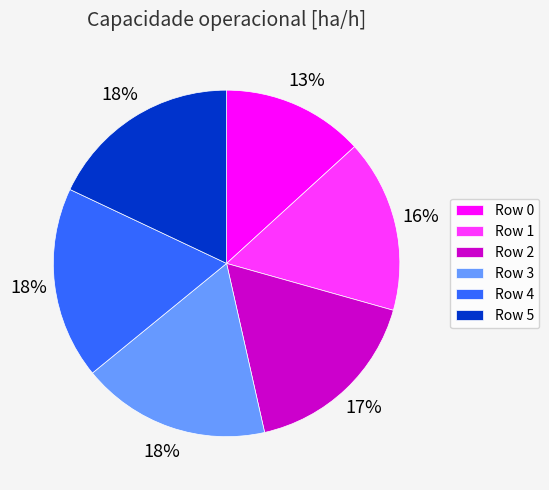

Is there a majority slice in this chart?

No